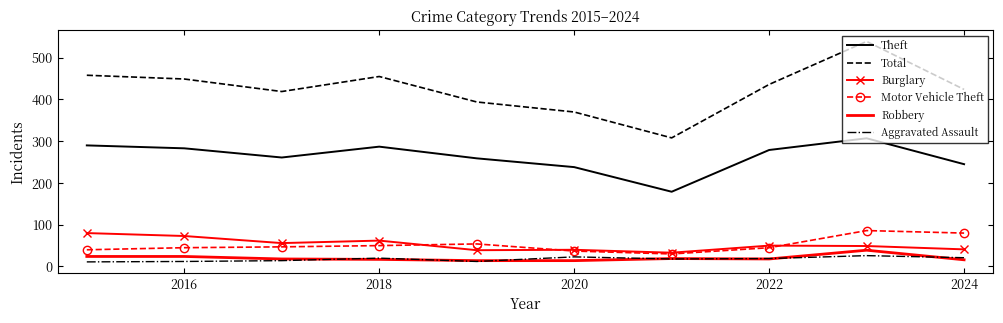

In Total, how many points are lower than both neighbors (excluding endpoints)?

2